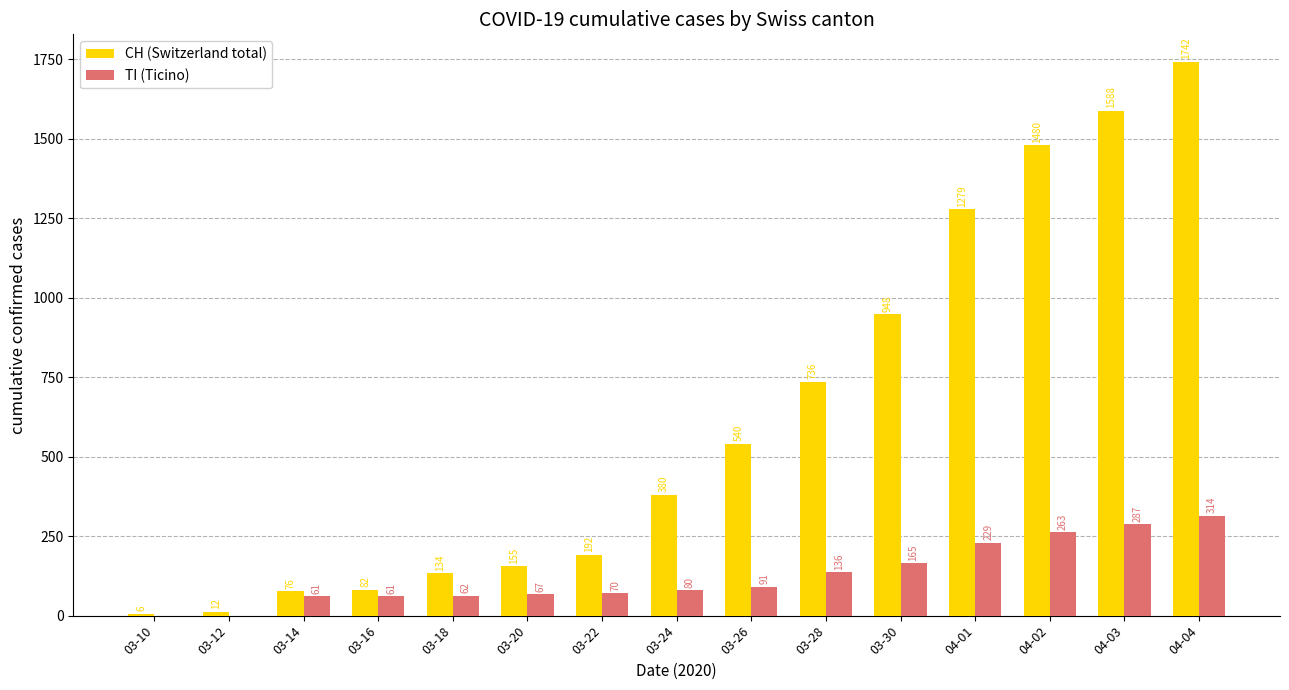

Which series has the largest range (max minus min)?

CH (Switzerland total)